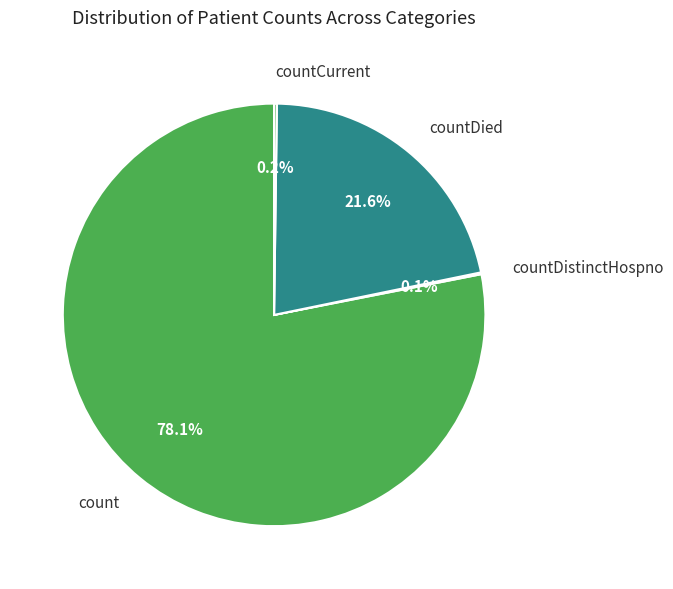

Which slice represents more than half of the pie?

count